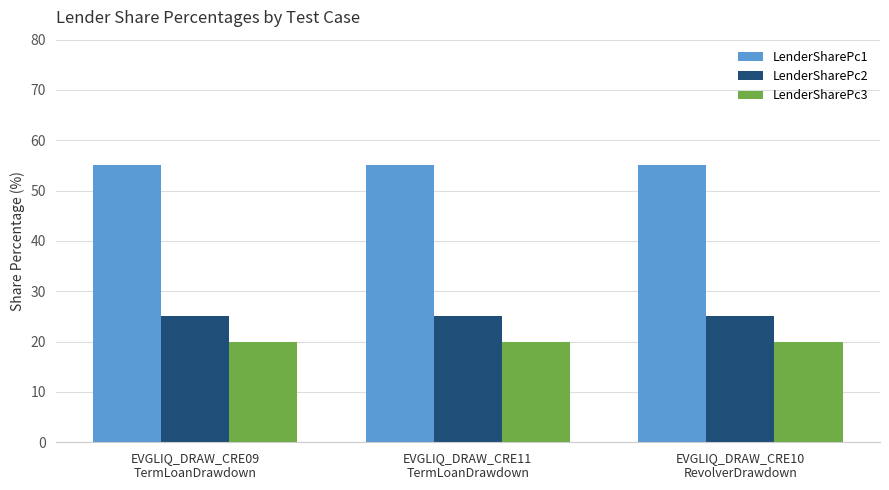

Reading right to left, extract all data points from this chart.

LenderSharePc1: 55	55	55
LenderSharePc2: 25	25	25
LenderSharePc3: 20	20	20